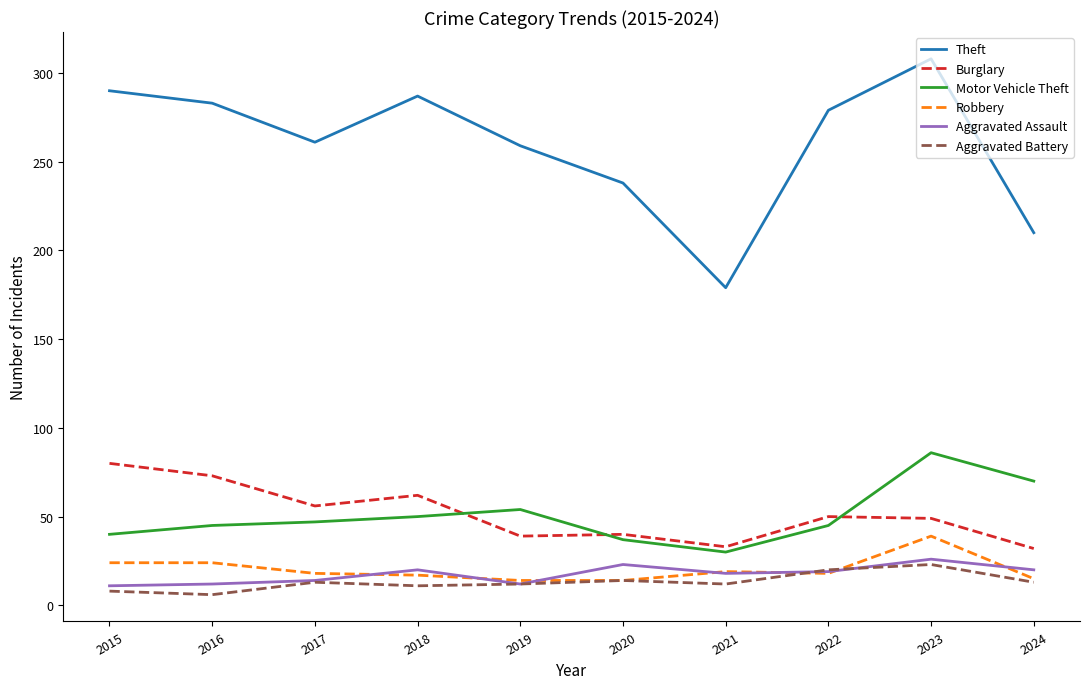

How many categories are shown in the chart?

10